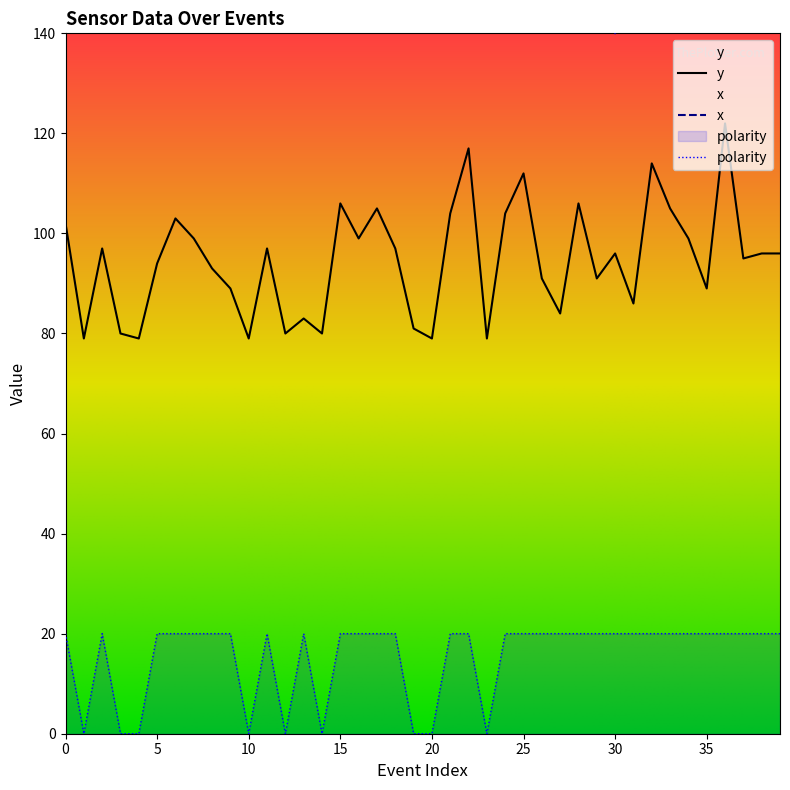

What is the value of the polarity point at the 29th from the left?

20